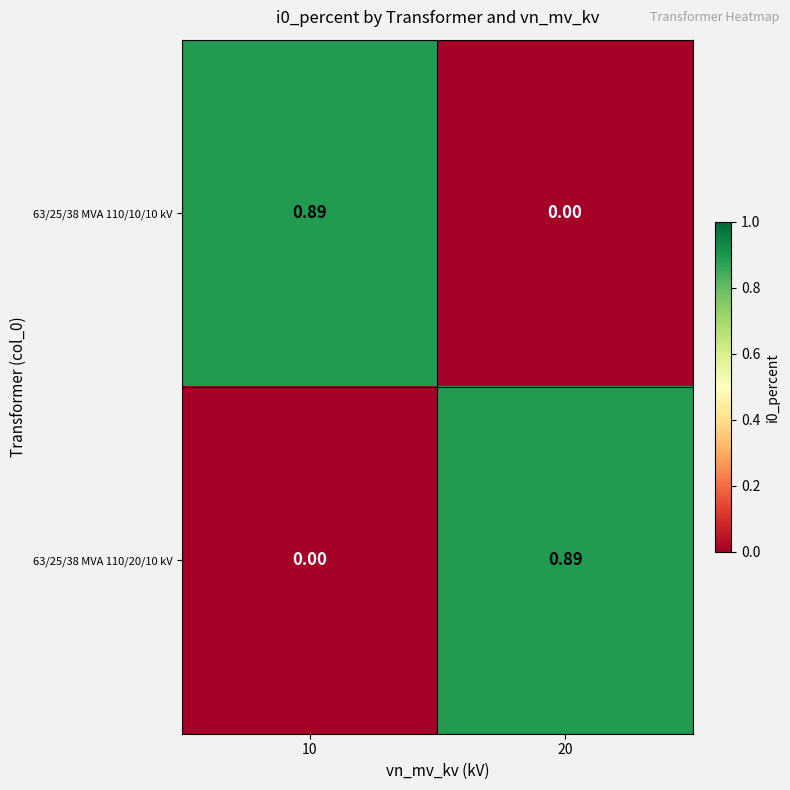

Rank the series at 10 from highest to lowest value.

63/25/38 MVA 110/10/10 kV, 63/25/38 MVA 110/20/10 kV